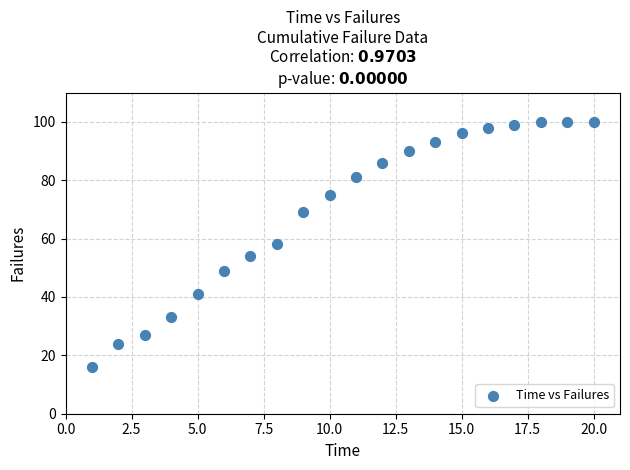

What is the range of X values (max minus min)?

19